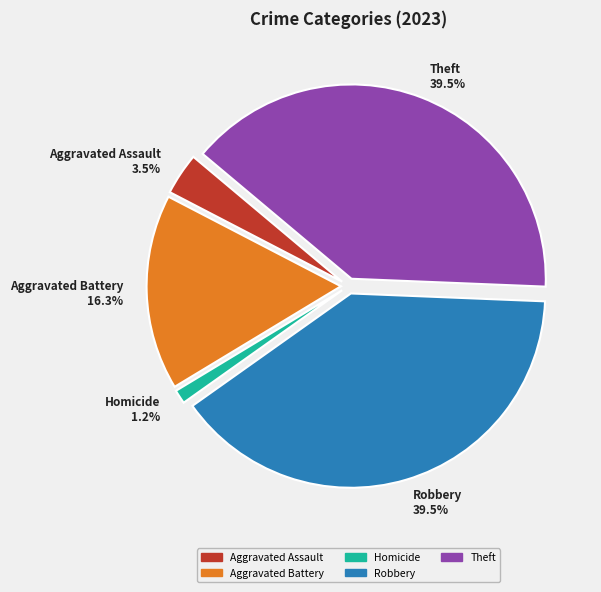

Which has a higher value, Aggravated Assault 3.5% or Aggravated Battery 16.3%?

Aggravated Battery 16.3%